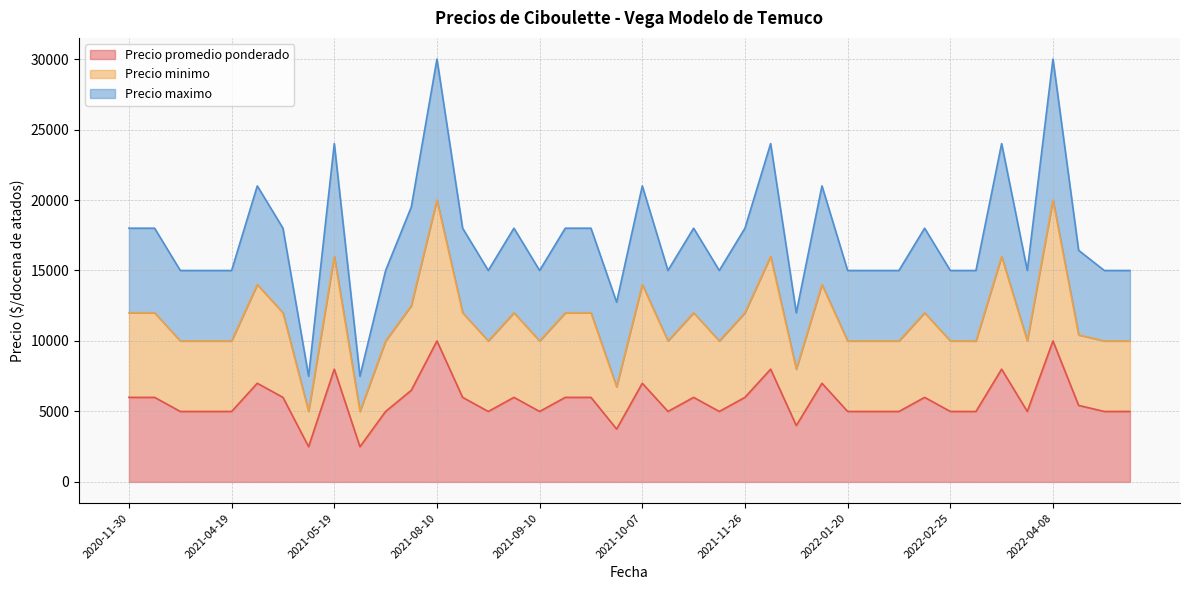

The Precio maximo series shows 15000 at 2022-02-25. True or false?

True